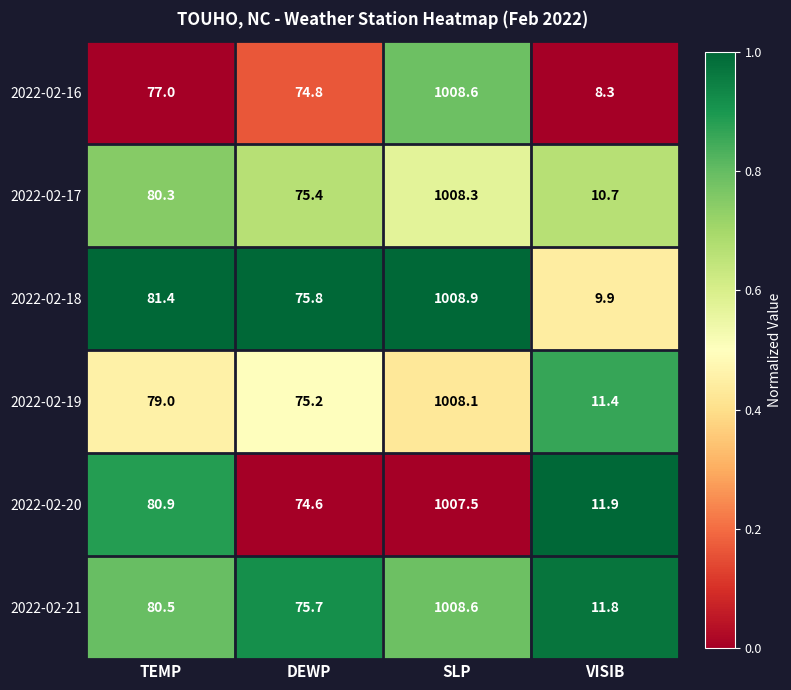

True or false: 2022-02-17 has a value of 1617.3 at SLP.

False